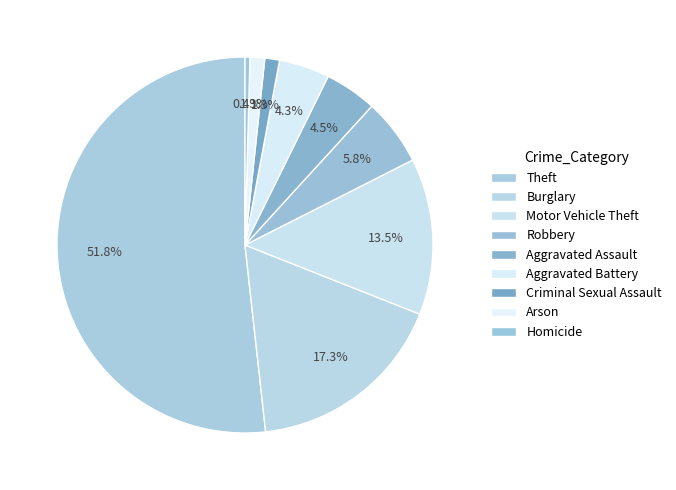

How many segments does this pie chart have?

9